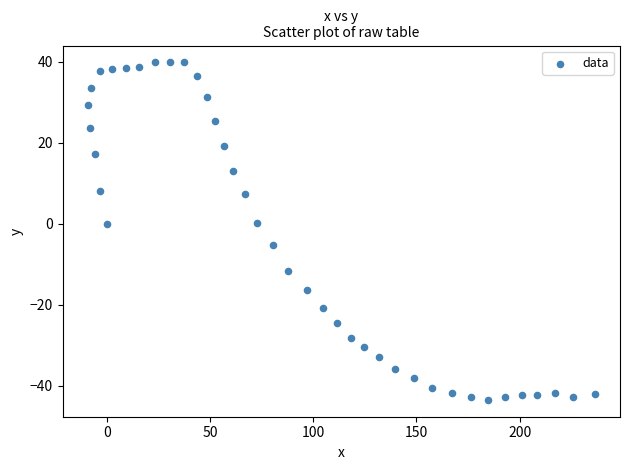

What is the range of Y values (max minus min)?

83.3